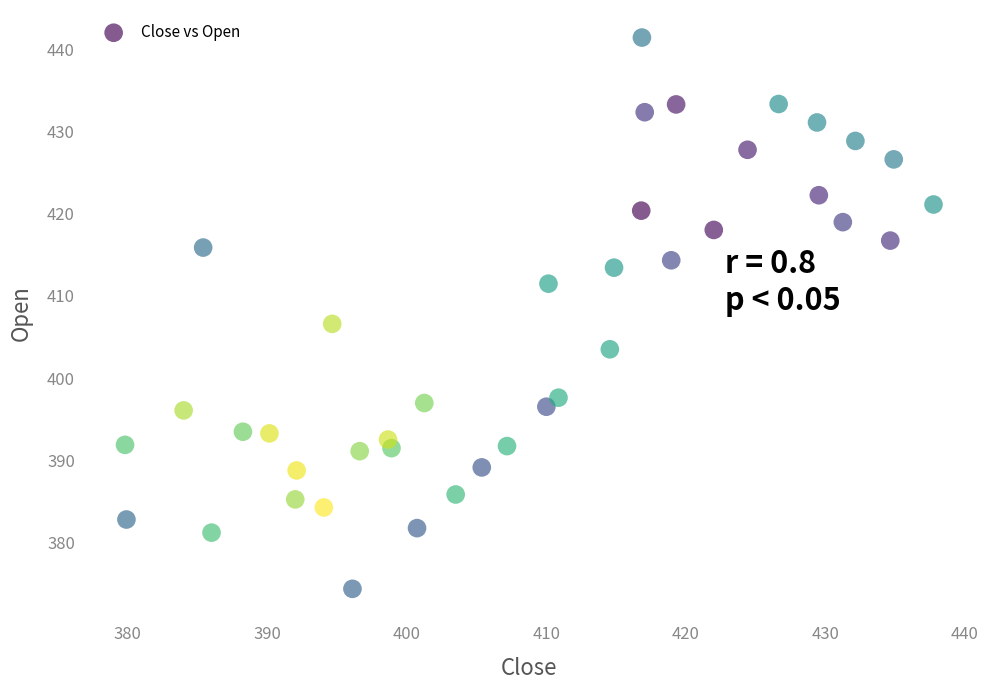

What is the range of Y values (max minus min)?

67.2